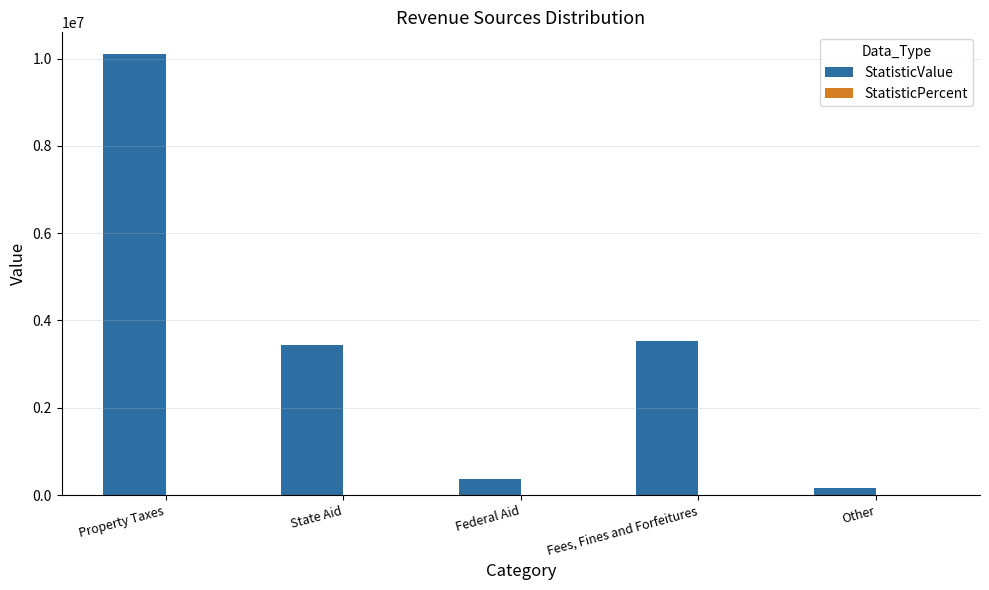

True or false: StatisticValue has a value of 5283387.2 at State Aid.

False